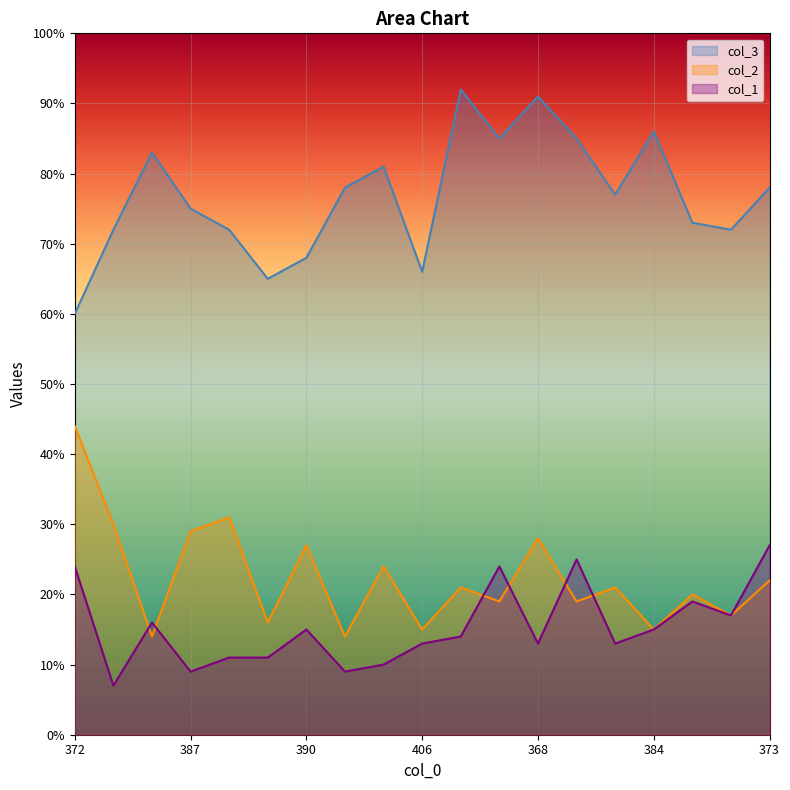

Reading left to right, extract all data points from this chart.

col_2: 44.0	30.0	14.0	29.0	31.0	16.0	27.0	14.0	24.0	15.0	21.0	19.0	28.0	19.0	21.0	15.0	20.0	17.0	22.0
col_3: 60.0	72.0	83.0	75.0	72.0	65.0	68.0	78.0	81.0	66.0	92.0	85.0	91.0	85.0	77.0	86.0	73.0	72.0	78.0
col_1: 24.0	7.0	16.0	9.0	11.0	11.0	15.0	9.0	10.0	13.0	14.0	24.0	13.0	25.0	13.0	15.0	19.0	17.0	27.0